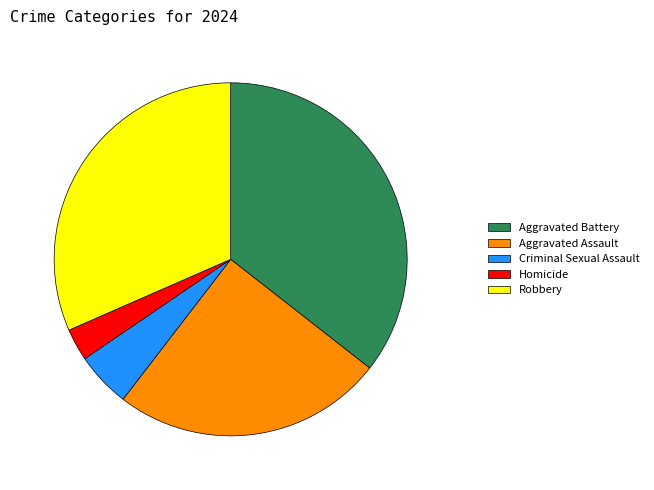

Between Homicide and Aggravated Assault, which is larger?

Aggravated Assault